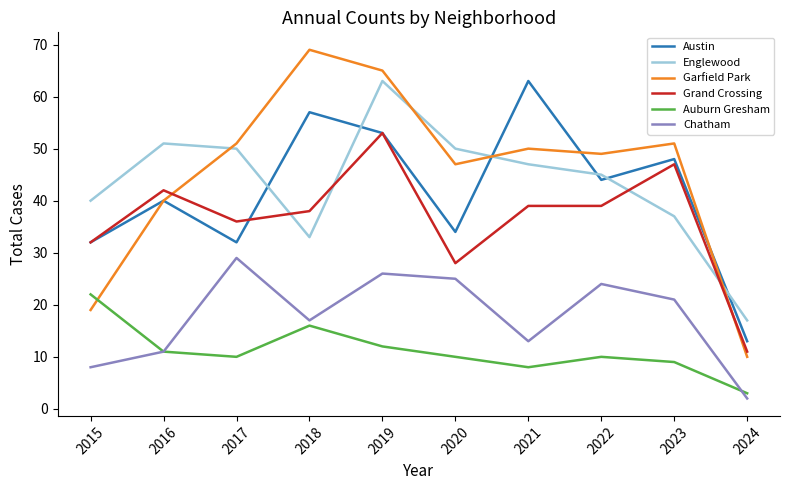

At which label does Garfield Park first exceed 50?

2017